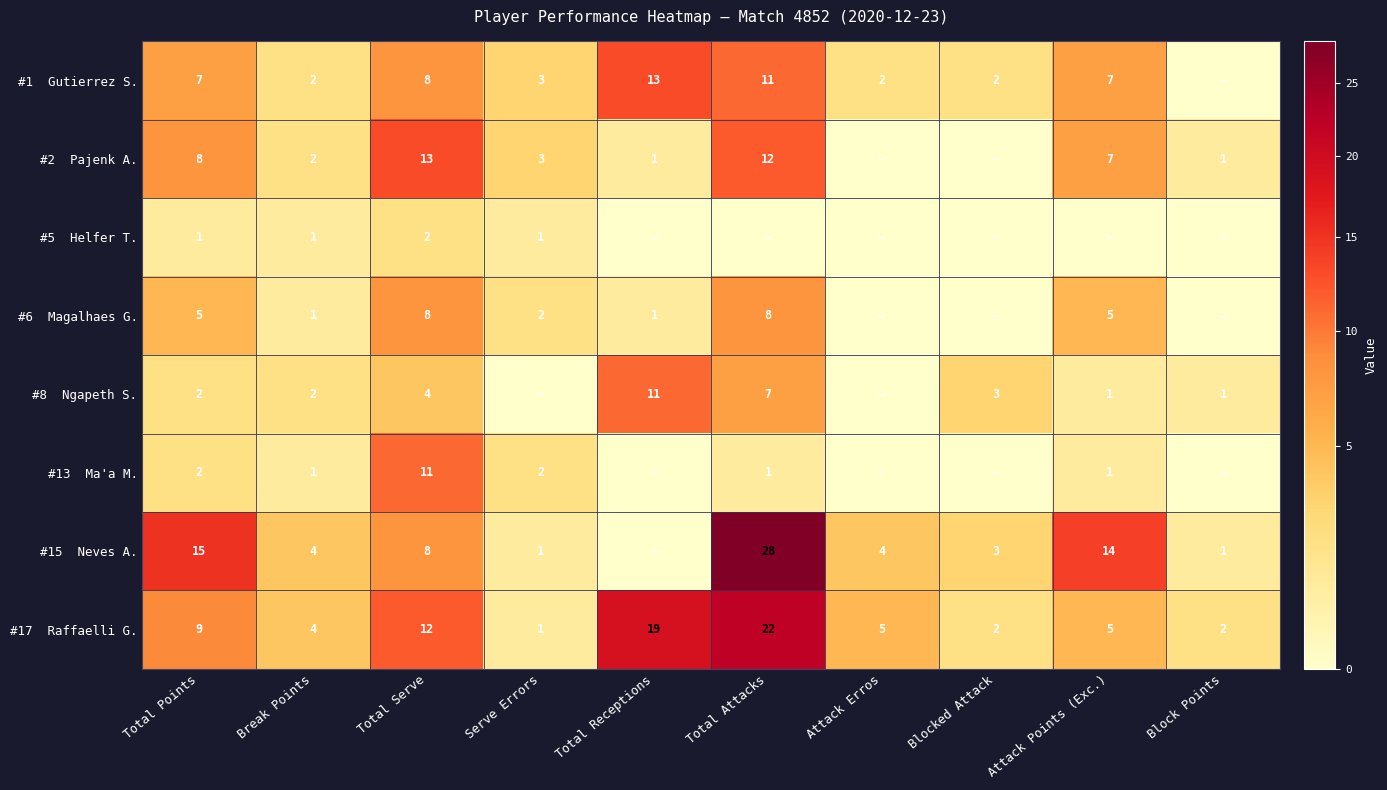

What is the sum of the #8 Ngapeth S. values at Blocked Attack and Block Points?

4